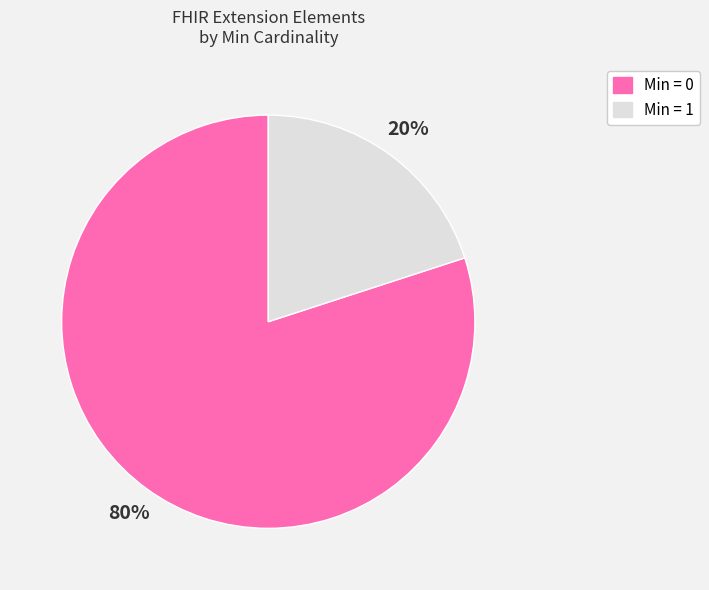

To the nearest percent, what is the difference between the largest and smallest slice percentages?

60%